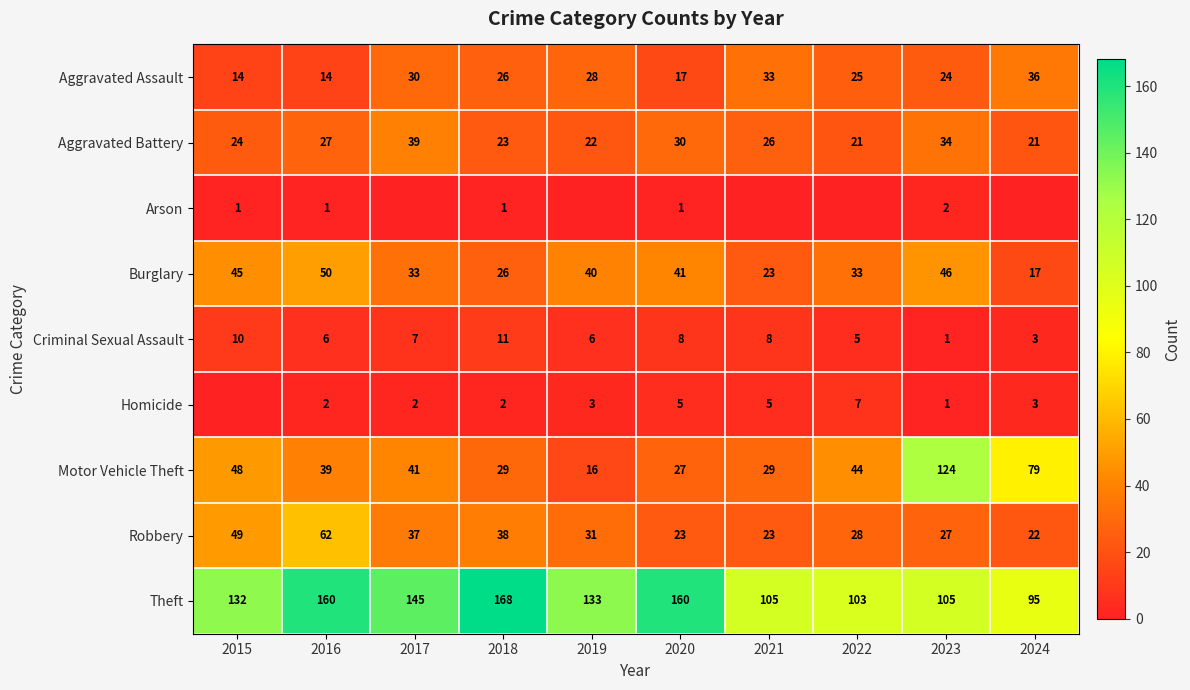

At which label does Aggravated Assault first exceed 26?

2017